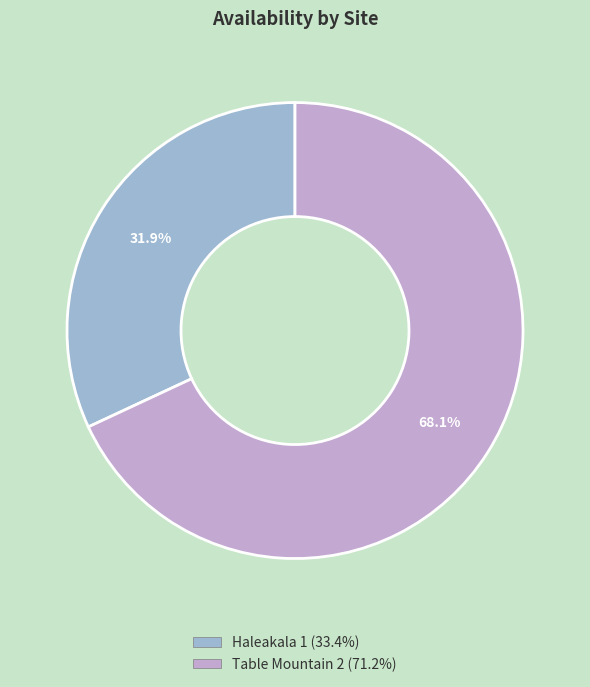

Rank the categories by value from lowest to highest.

Haleakala 1, Table Mountain 2